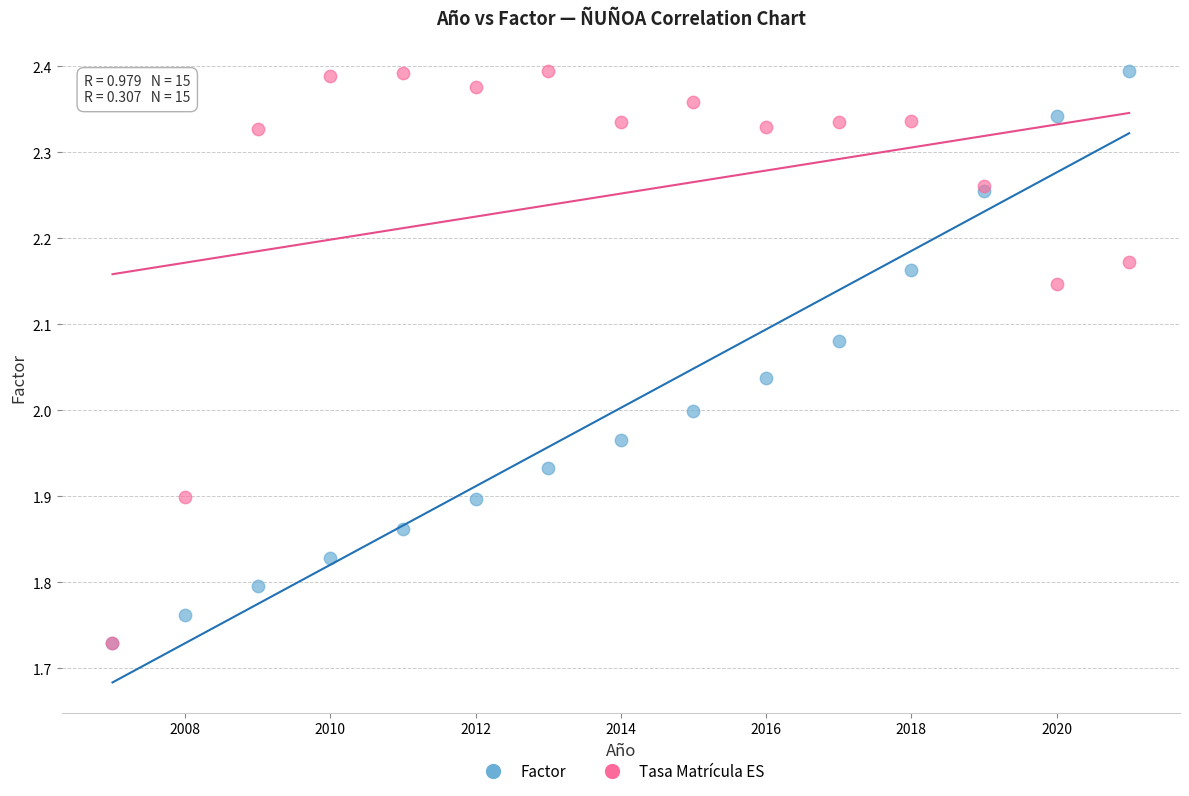

What are all the series names shown in the legend?

Factor, Tasa Matrícula ES